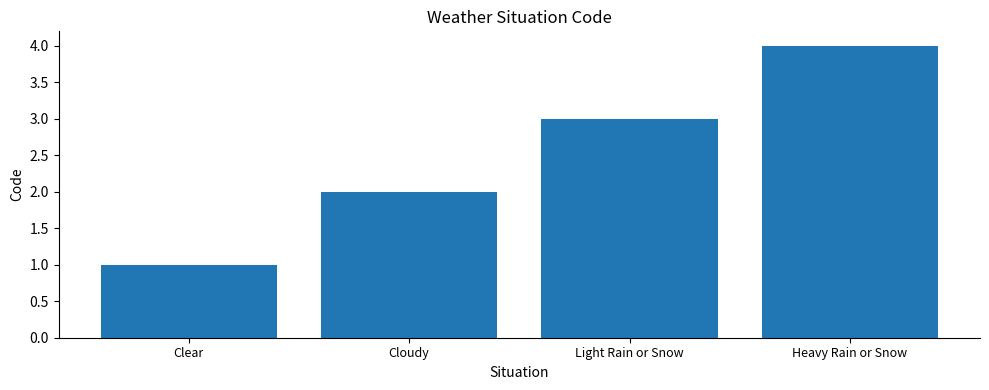

What is the sum of all values?

10